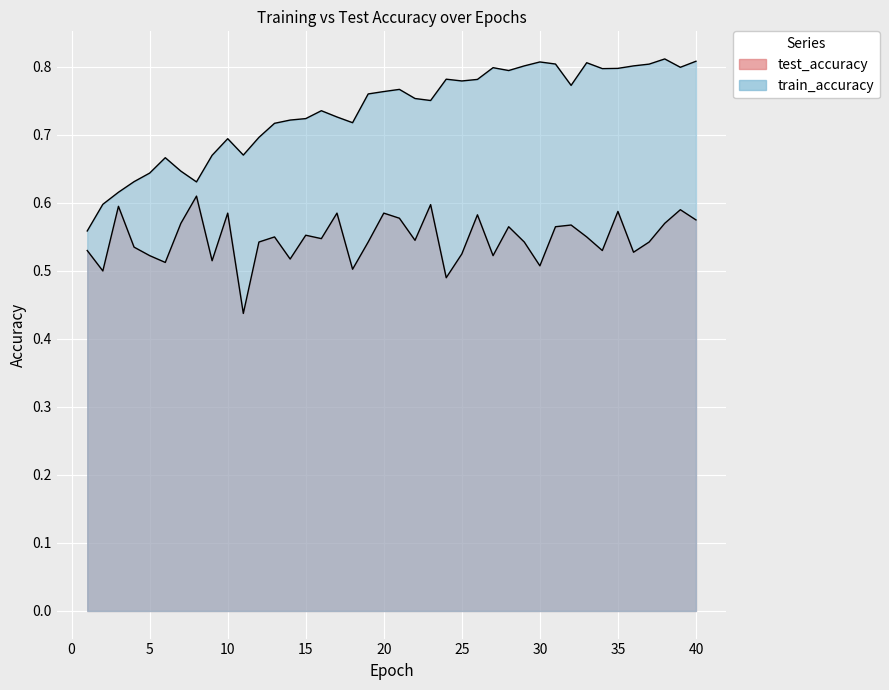

What is the total value across all series at 5?

1.2